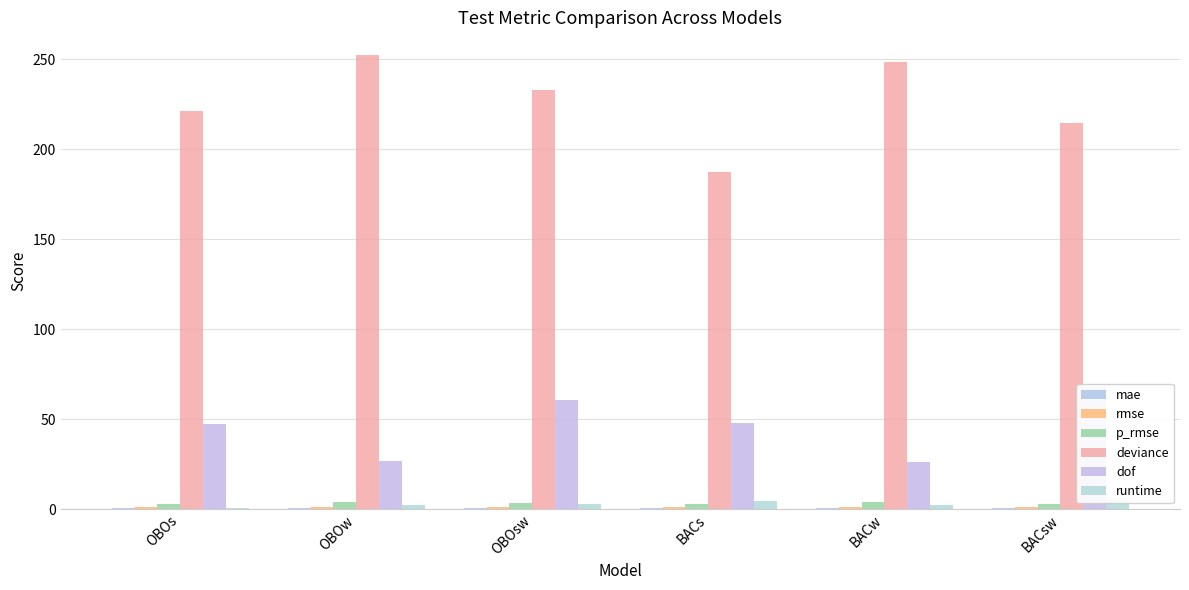

Rank the series at BACs from highest to lowest value.

deviance, dof, runtime, p_rmse, rmse, mae